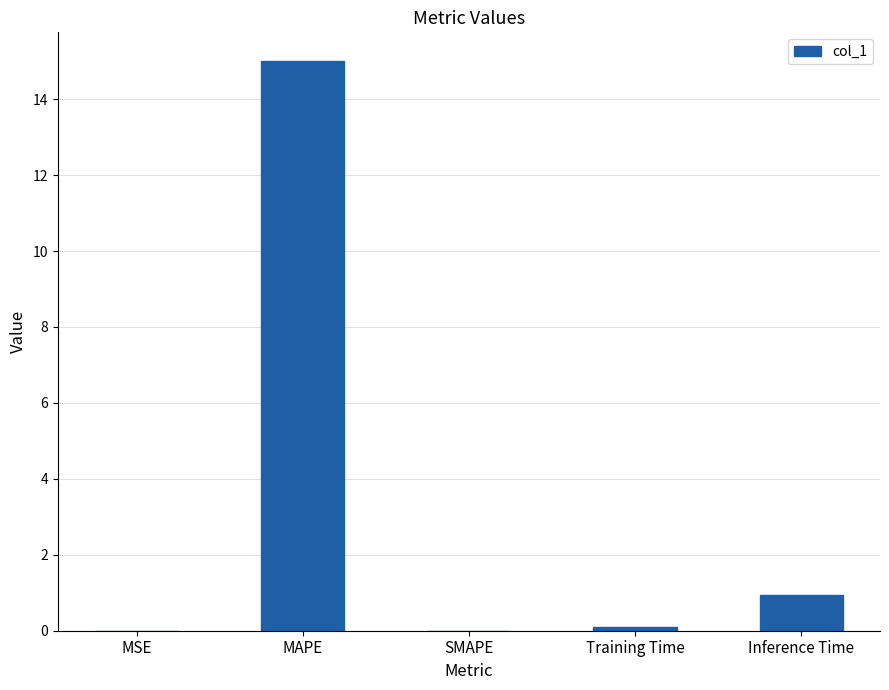

Read the value at MAPE.

15.0